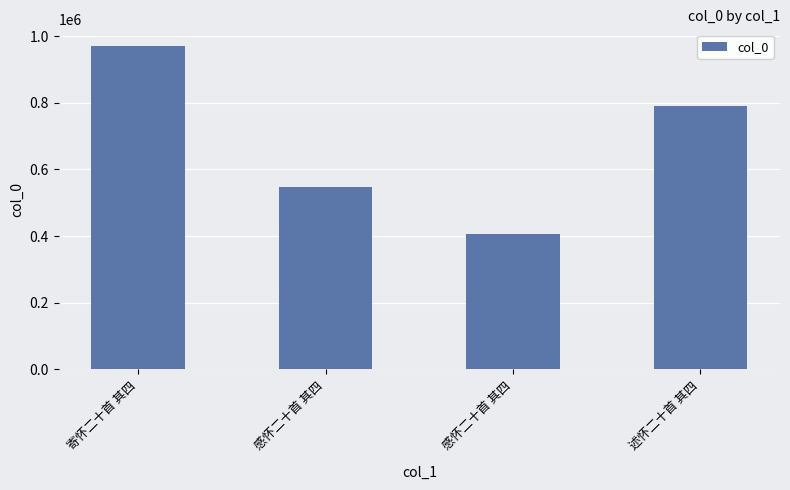

Rank the categories by value from highest to lowest.

寄怀二十首 其四, 述怀二十首 其四, 感怀二十首 其四, 感怀二十首 其四